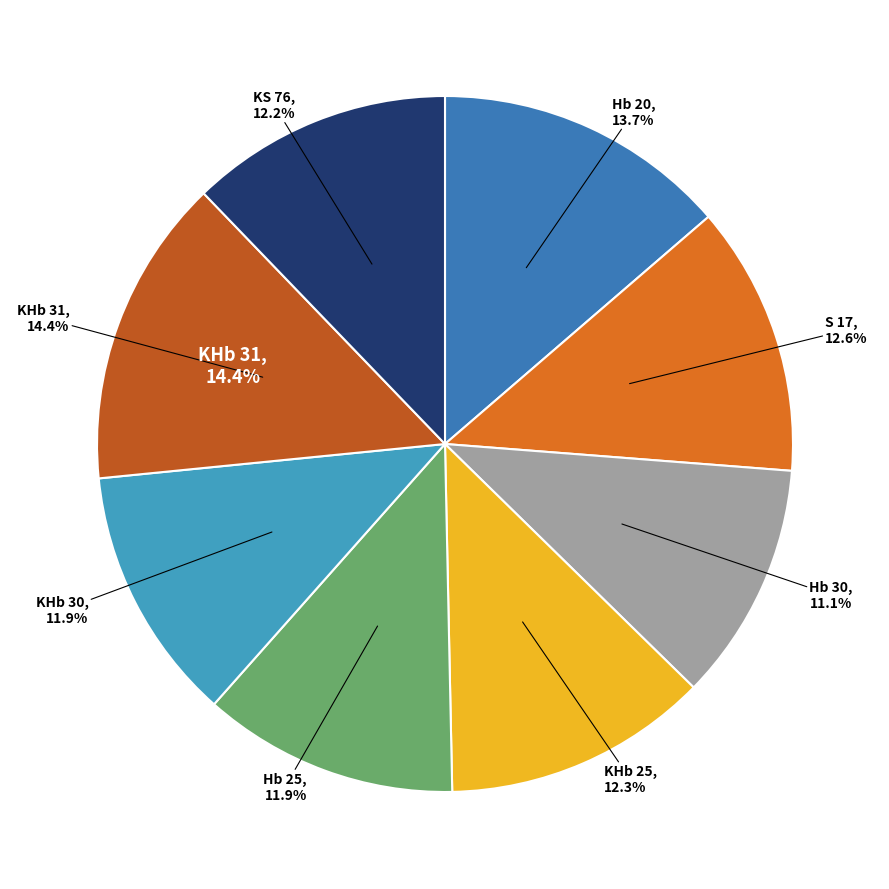

How many segments does this pie chart have?

8